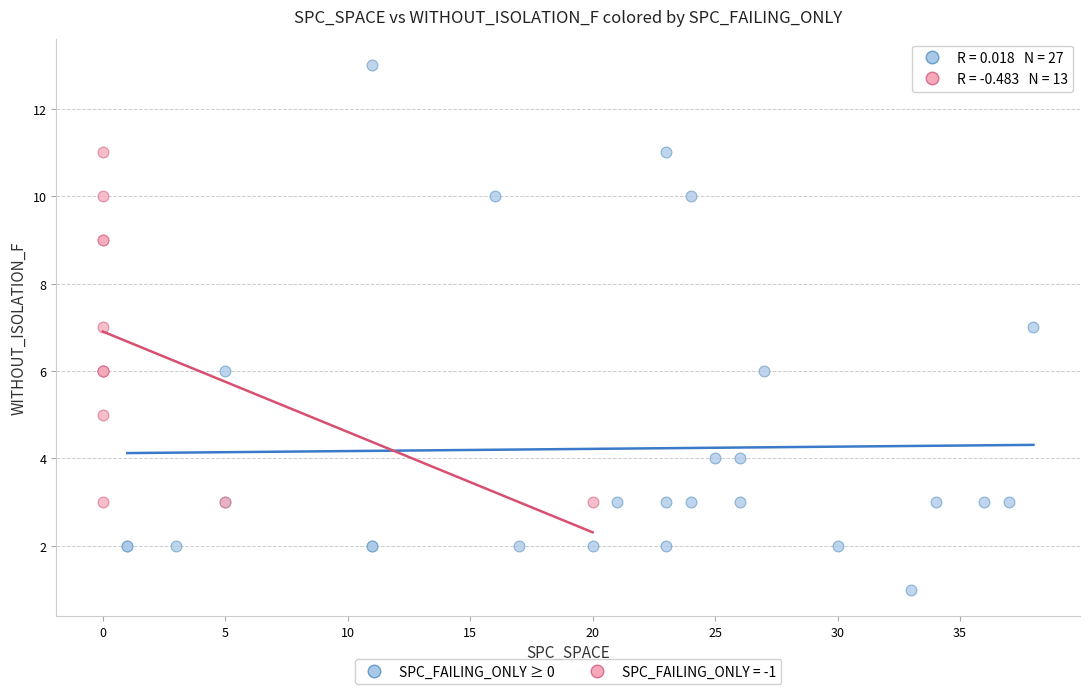

Which series contains the highest Y value?

SPC_FAILING_ONLY ≥ 0